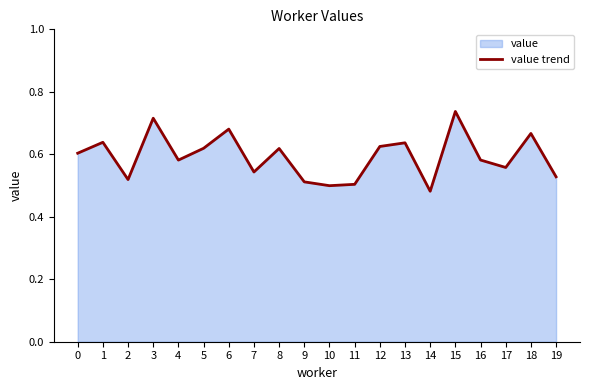

What is the difference between the values at 18 and 0?

0.1